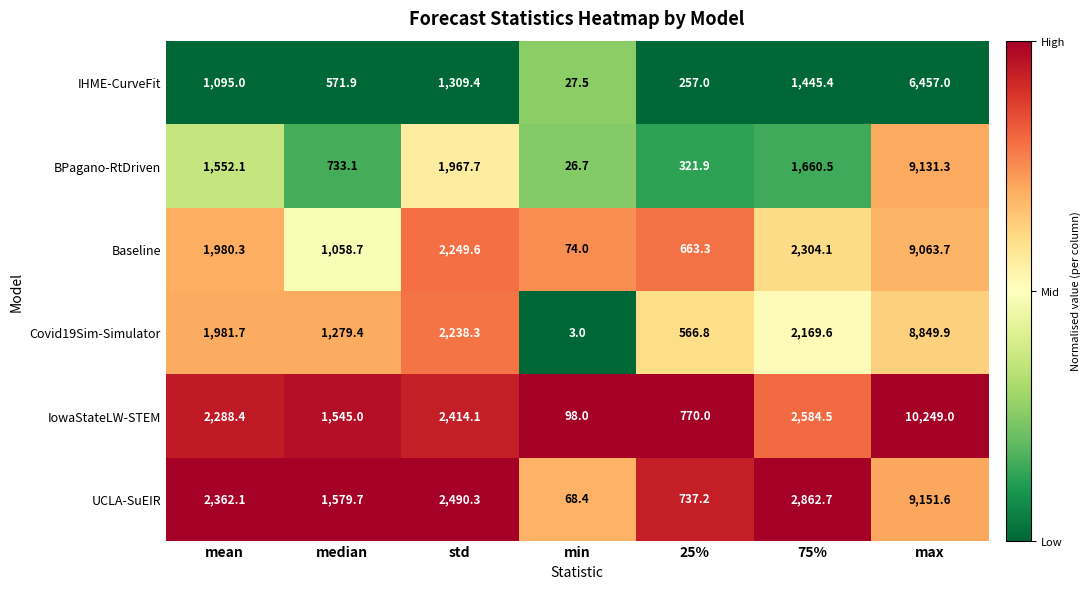

At which category does the chart reach its peak across all series?

max